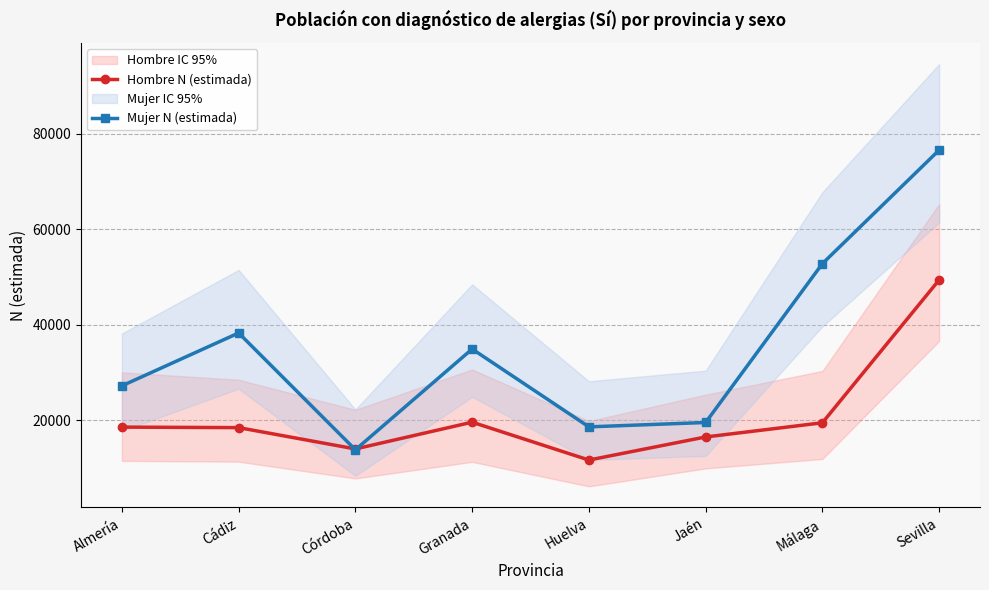

What is the highest value of the Mujer N (estimada) series?

76558